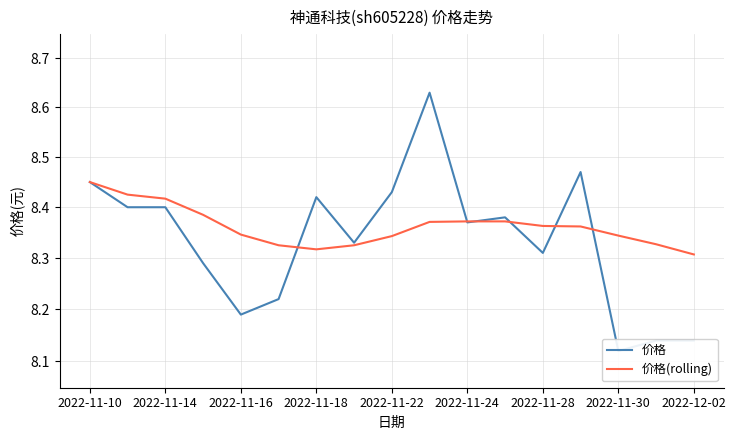

How many categories are shown in the chart?

17